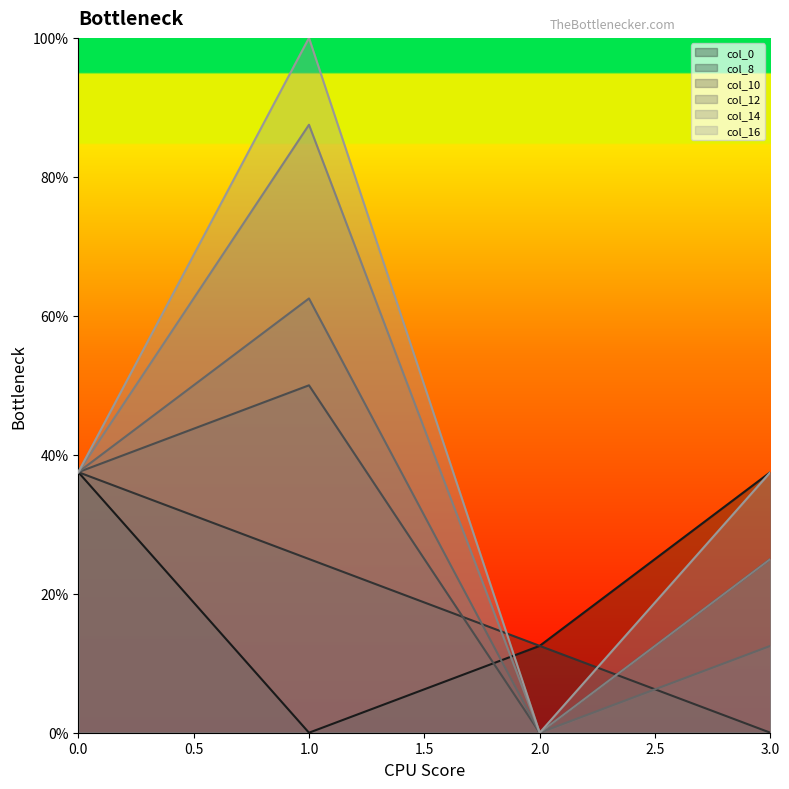

What is the sum of the col_14 values at 2 and 3?

0.2